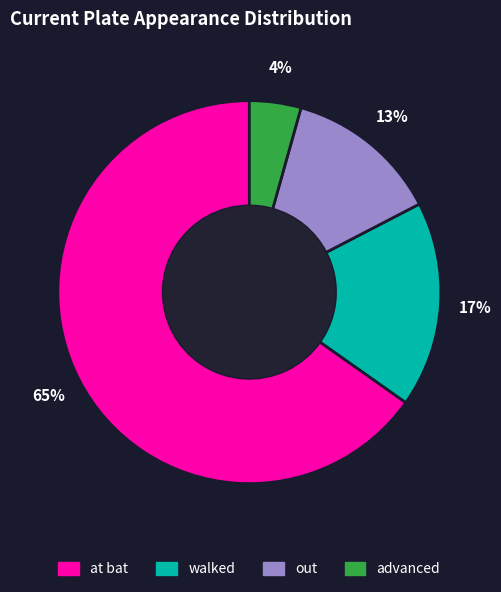

To the nearest percent, what is the combined percentage of advanced and out?

17%